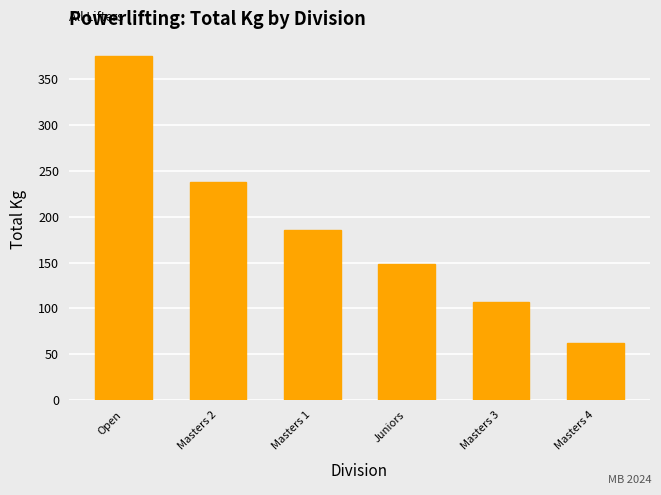

Reading left to right, transcribe all the data shown in this chart.

375.0	237.5	185.0	148.0	107.5	62.5